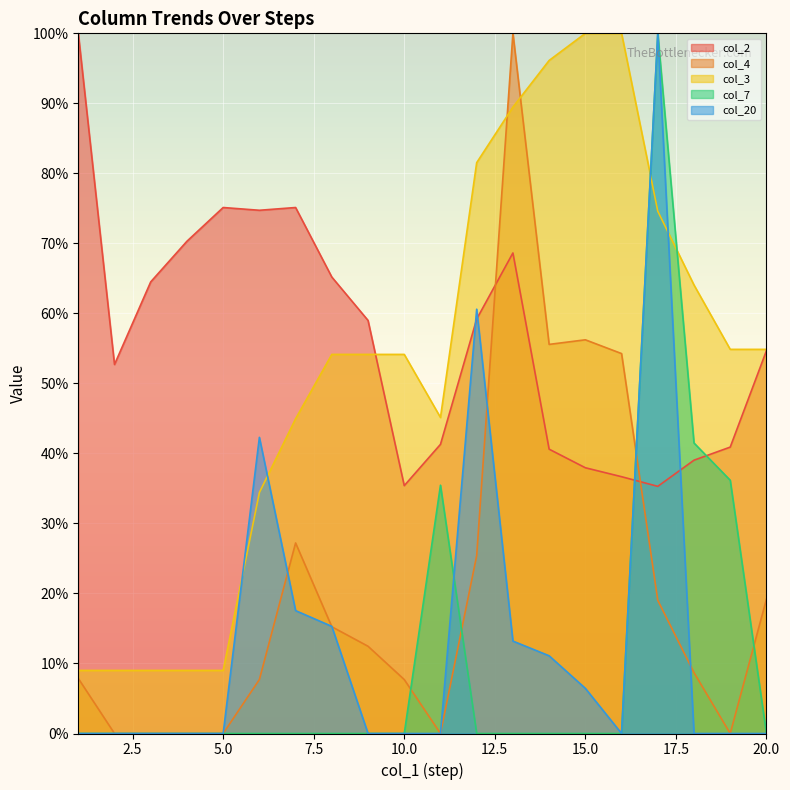

What is the total value across all series at 15.0?

200.6